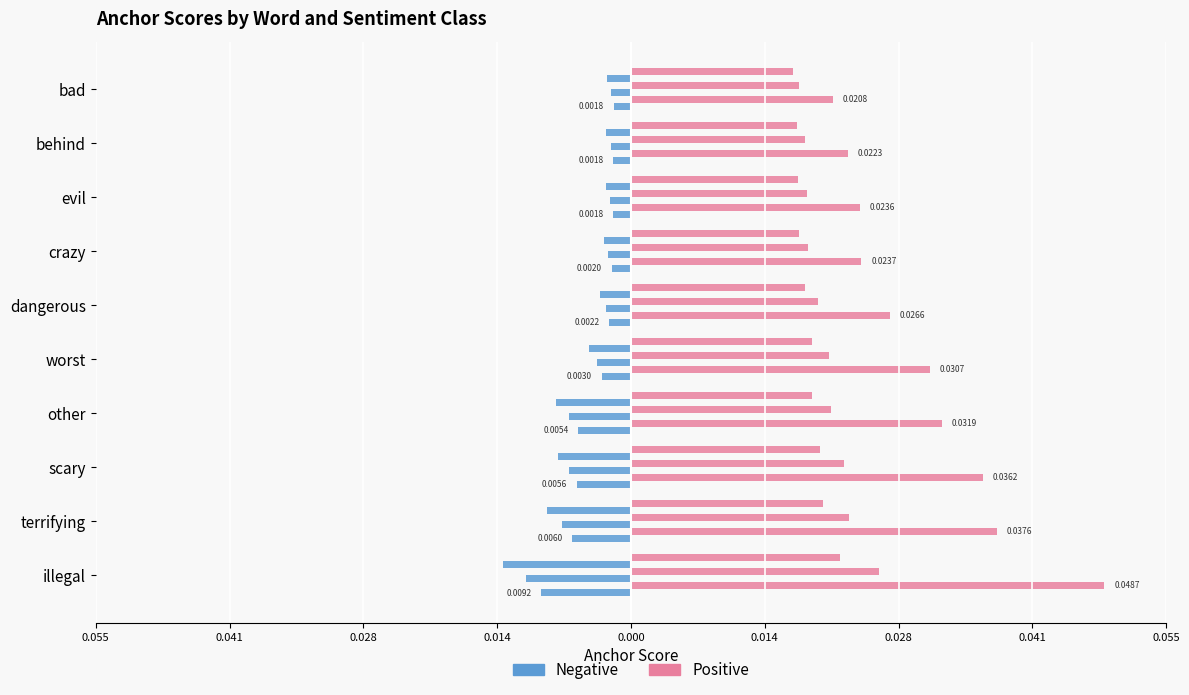

The value of 0.95-positive anchor score at illegal is 0.0. True or false?

True